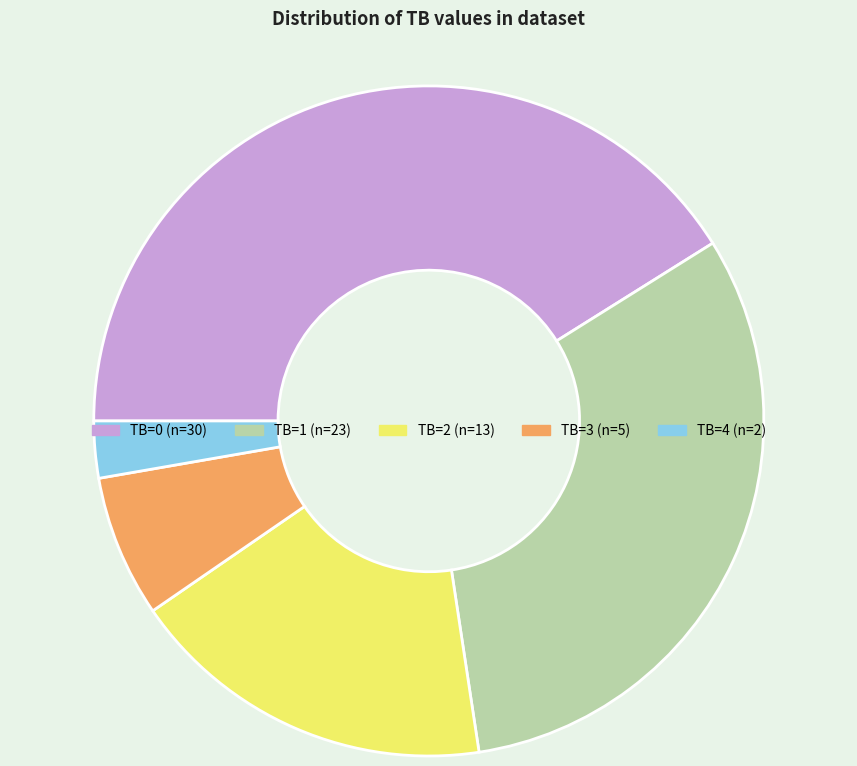

How many segments does this pie chart have?

5